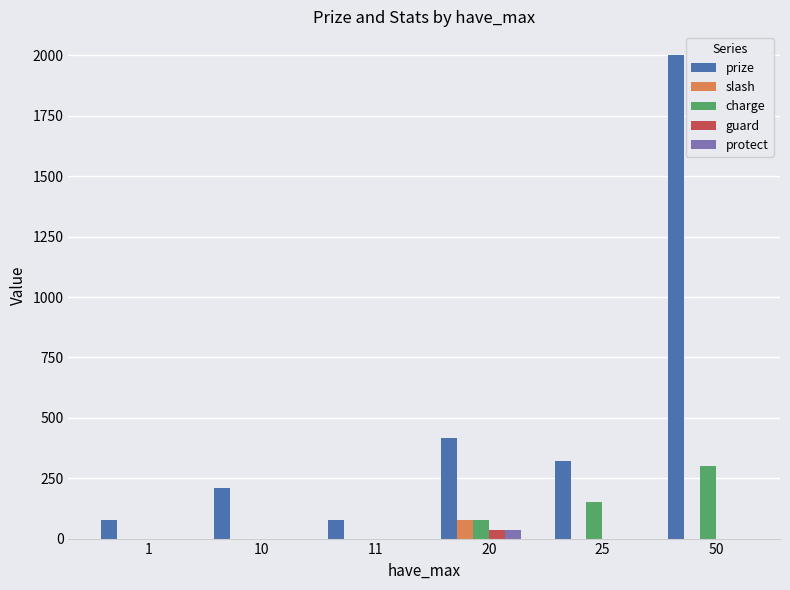

Reading left to right, list all the values displayed in this chart.

prize: 76	211	76	416	320	2000
slash: 0	0	0	75	0	0
charge: 0	0	0	75	150	300
guard: 0	0	0	35	0	0
protect: 0	0	0	35	0	0